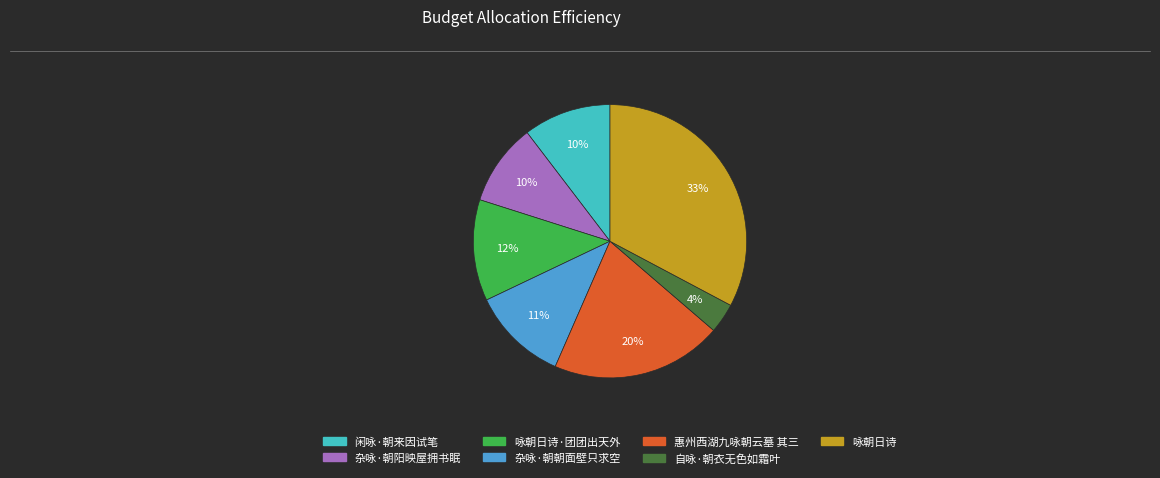

Is the sum of 杂咏·朝阳映屋拥书眠 and 杂咏·朝朝面壁只求空 greater than half?

No